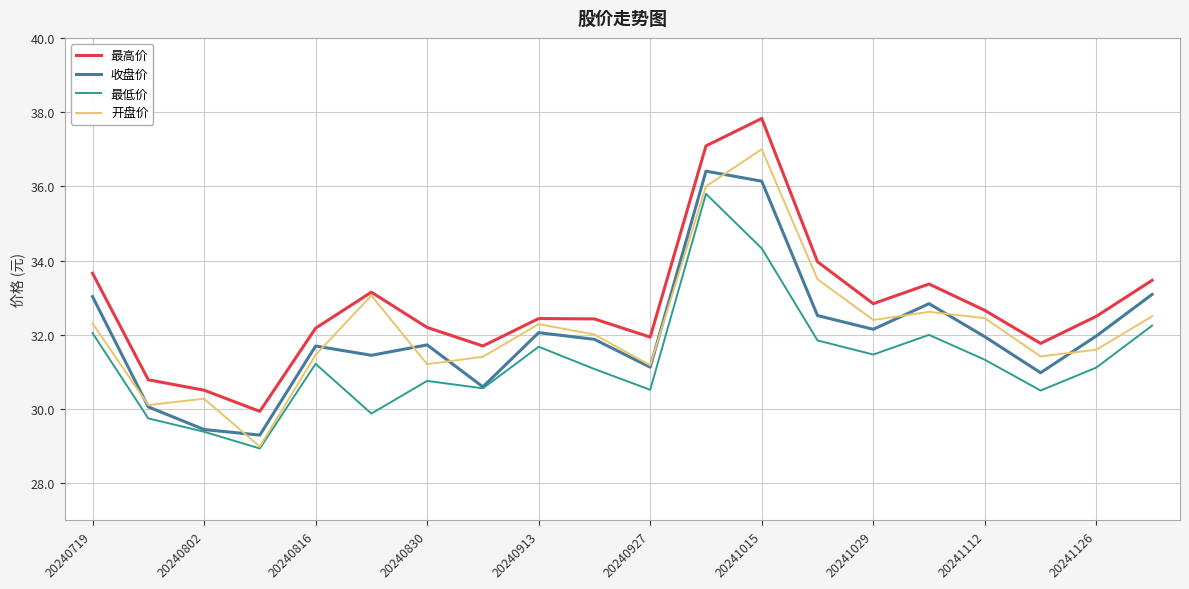

Count the number of categories in the chart.

20